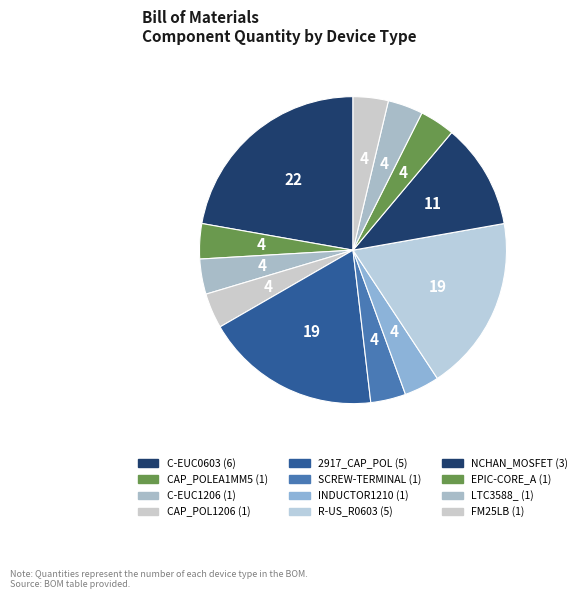

How many segments does this pie chart have?

12